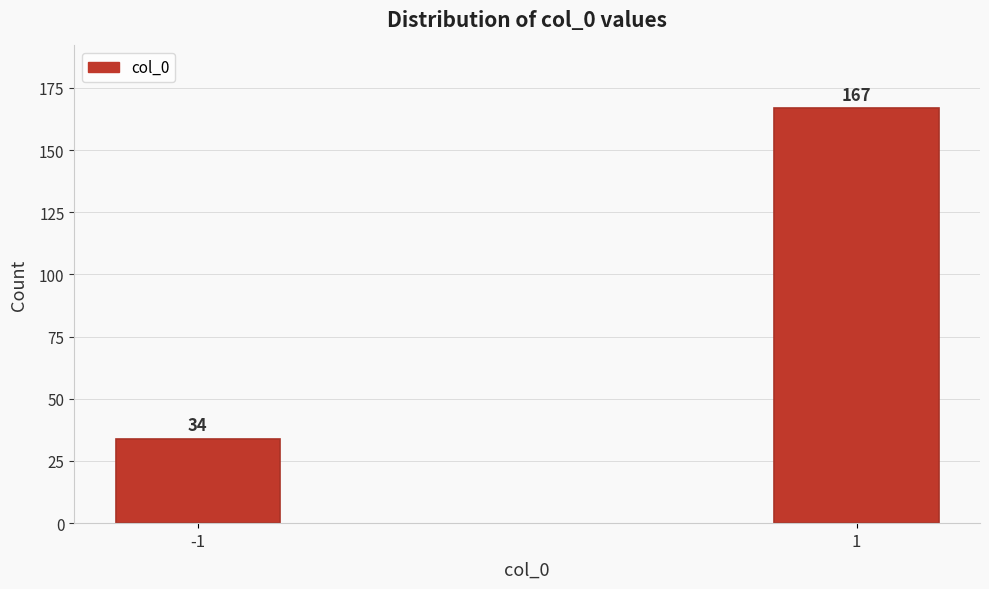

Reading right to left, list all the values displayed in this chart.

167	34